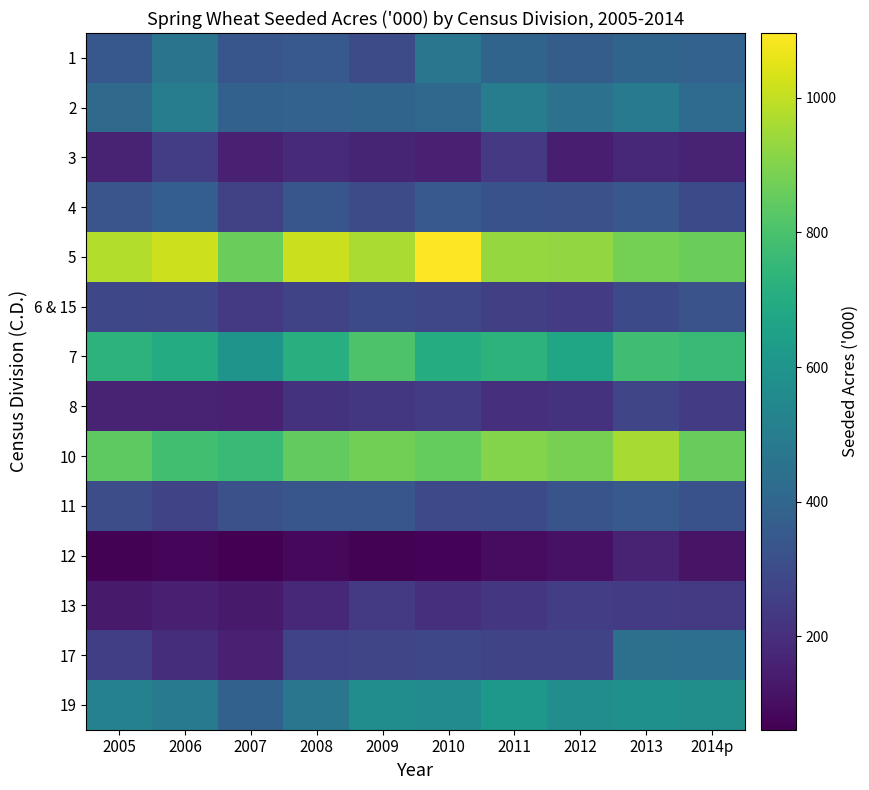

At 2011, list the series in order from smallest to largest.

12, 8, 13, 3, 6 & 15, 17, 11, 4, 1, 2, 19, 7, 10, 5